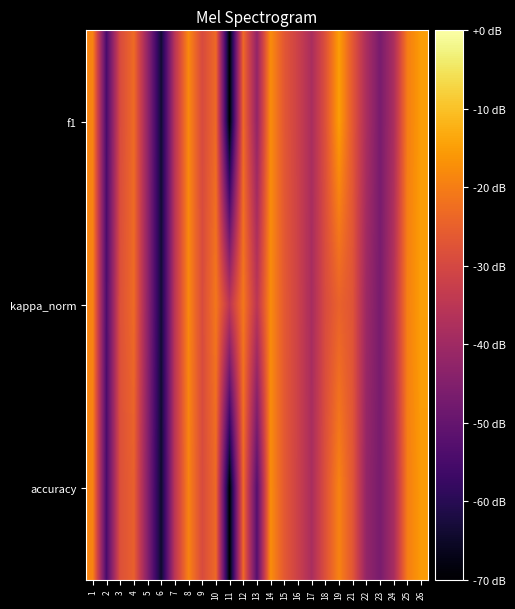

How many series are shown in this chart?

3